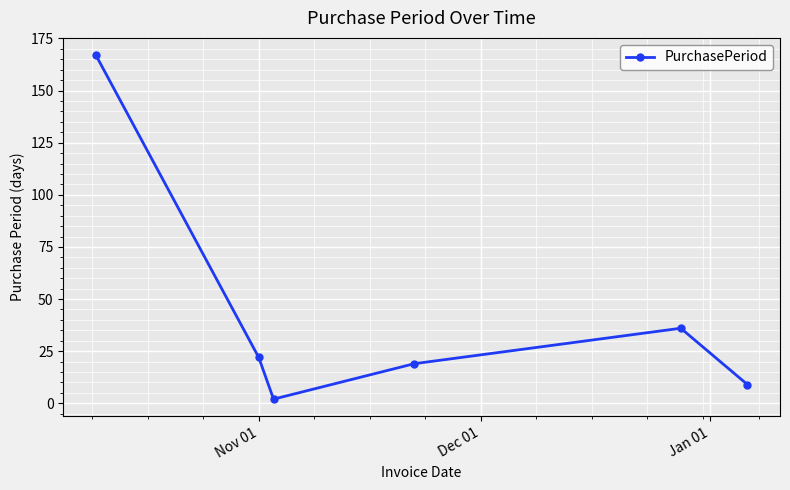

What is the value of the 5th point from the left?

36